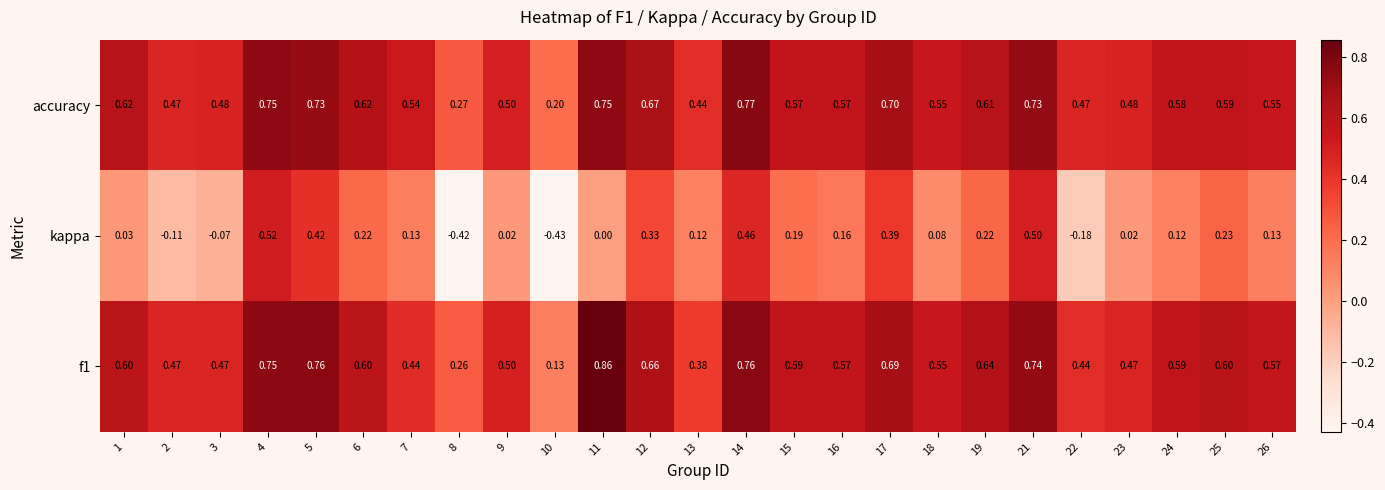

Which series has the largest total across all categories?

accuracy